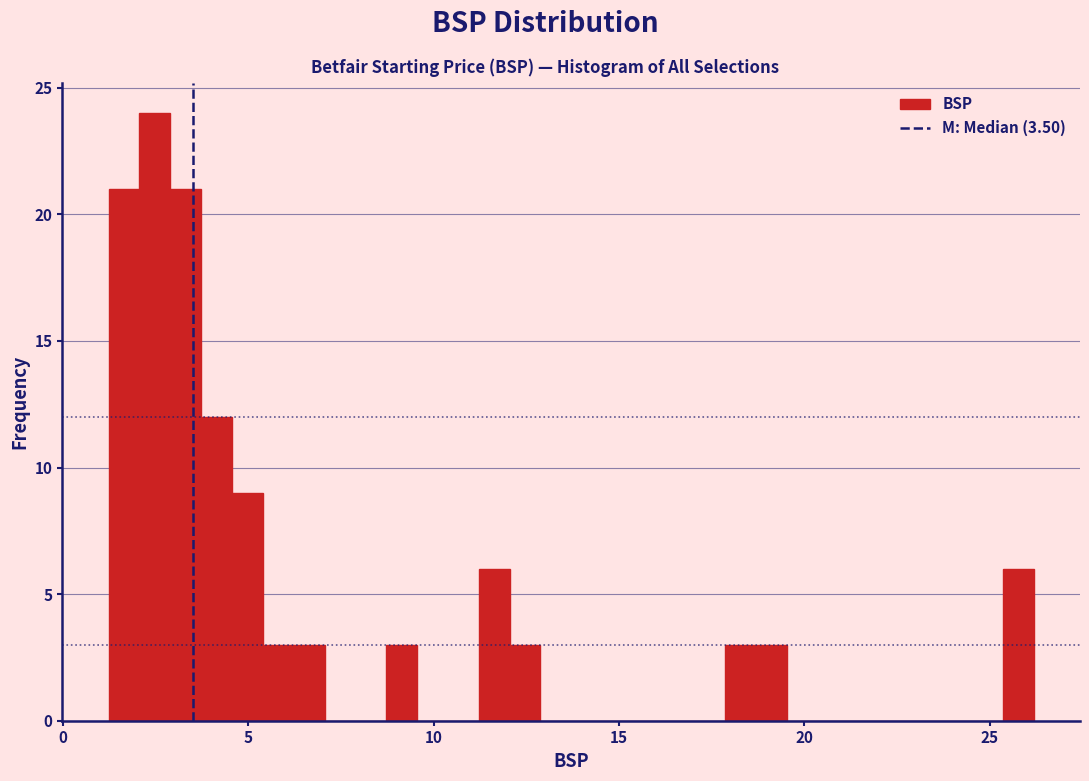

Read against the x-axis, roughly where is the centre of the tallest bar?

2.5